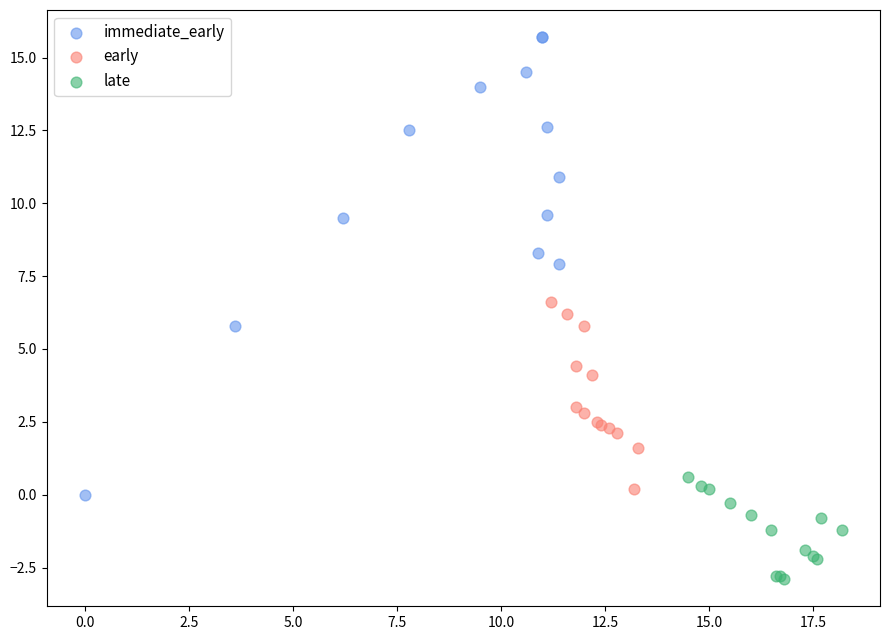

Which series reaches the minimum Y coordinate?

late